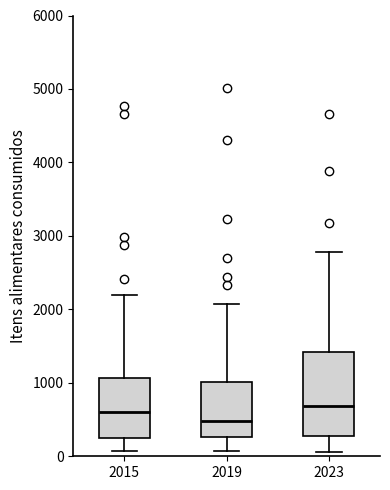

Which box's median line is the lowest?

2019